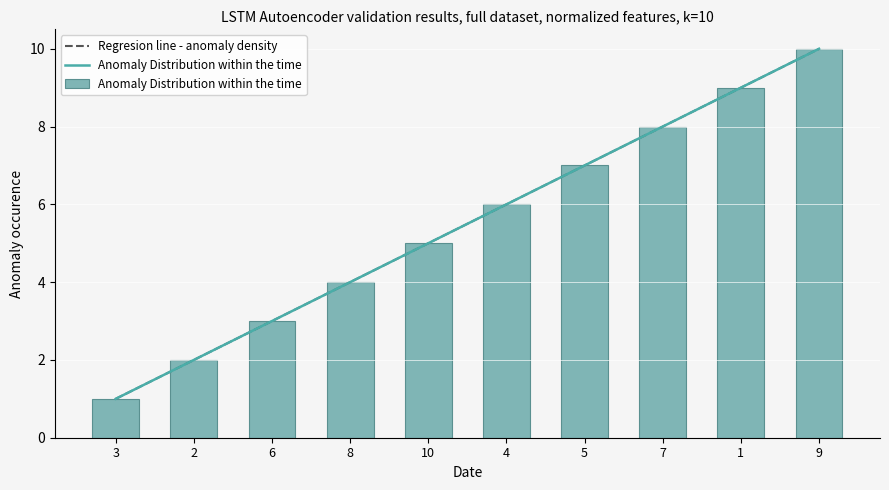

List the labels in order of value, smallest first.

3, 2, 6, 8, 10, 4, 5, 7, 1, 9